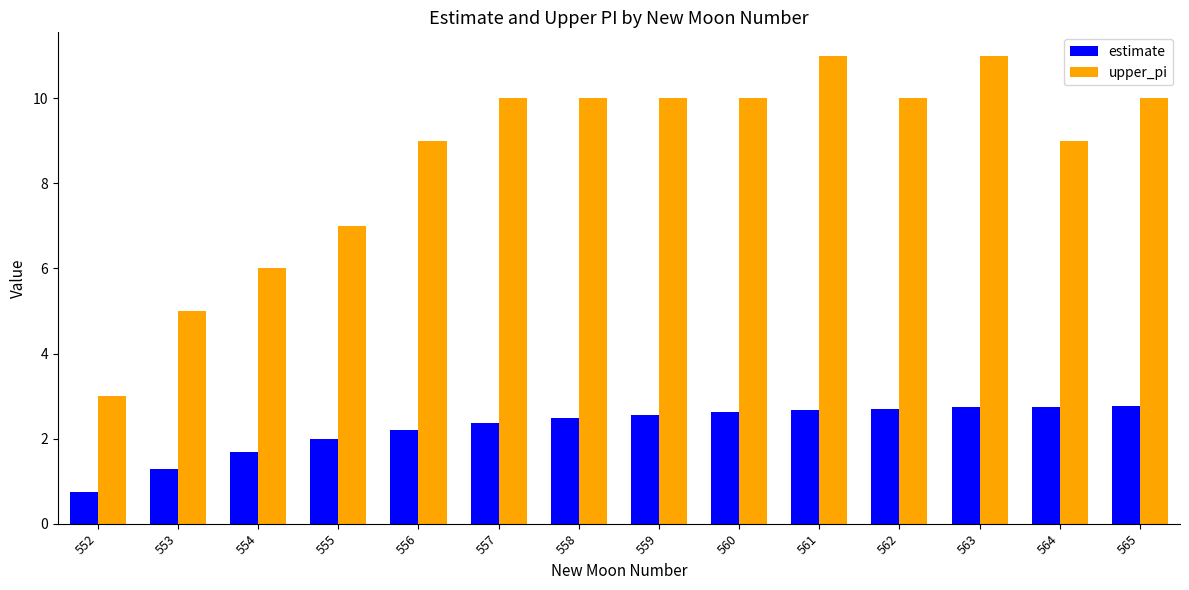

Is it true that upper_pi equals 1.3 at 552?

False